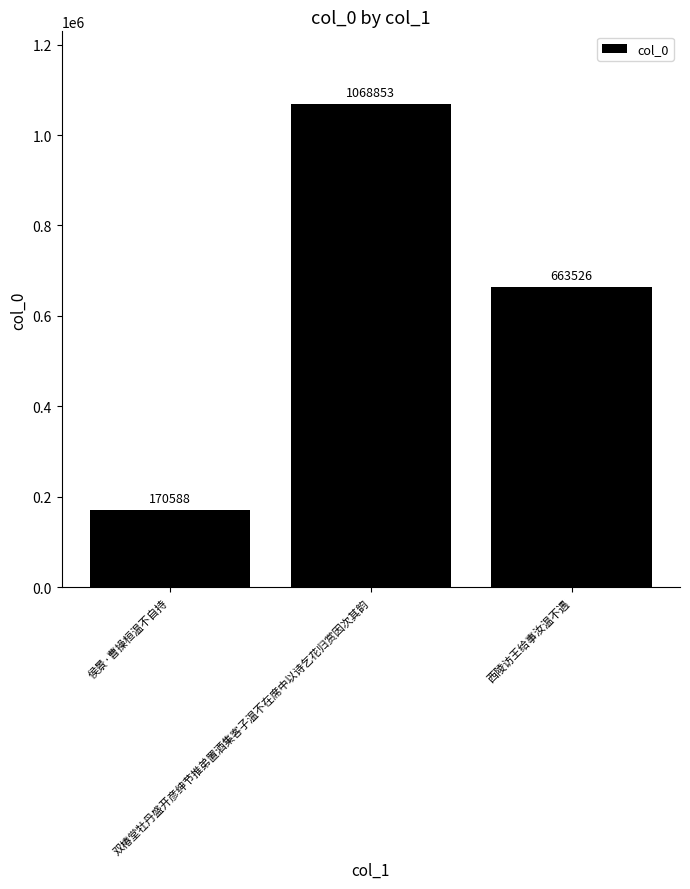

What is the change in value from 侯景·曹操桓温不自持 to 西陵访王给事汝温不遇?

+492938